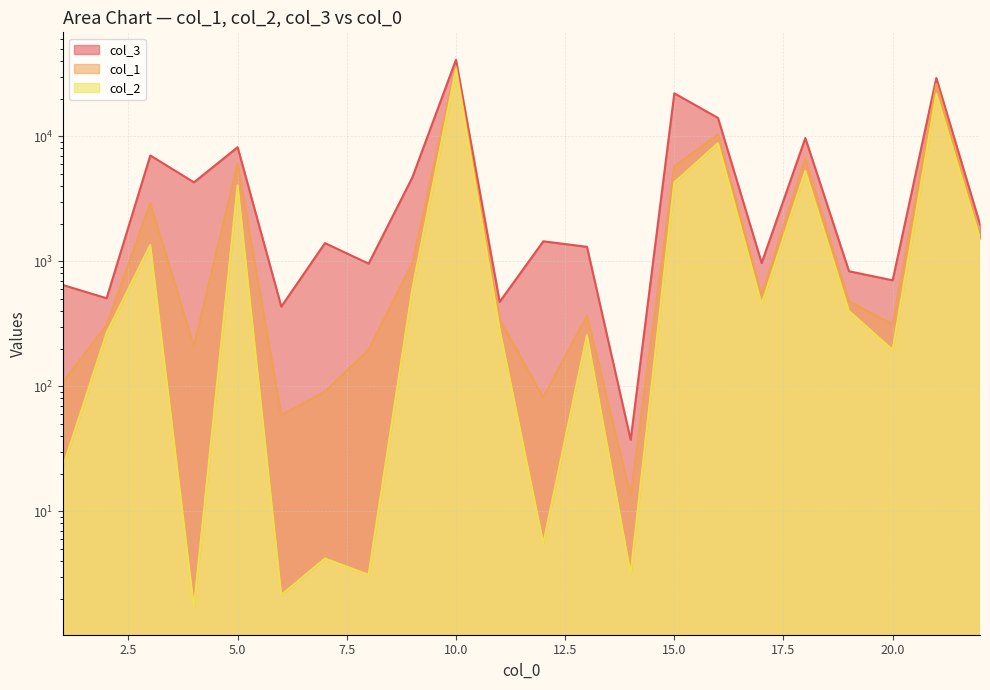

True or false: col_3 has more than 1 interior local peaks.

True